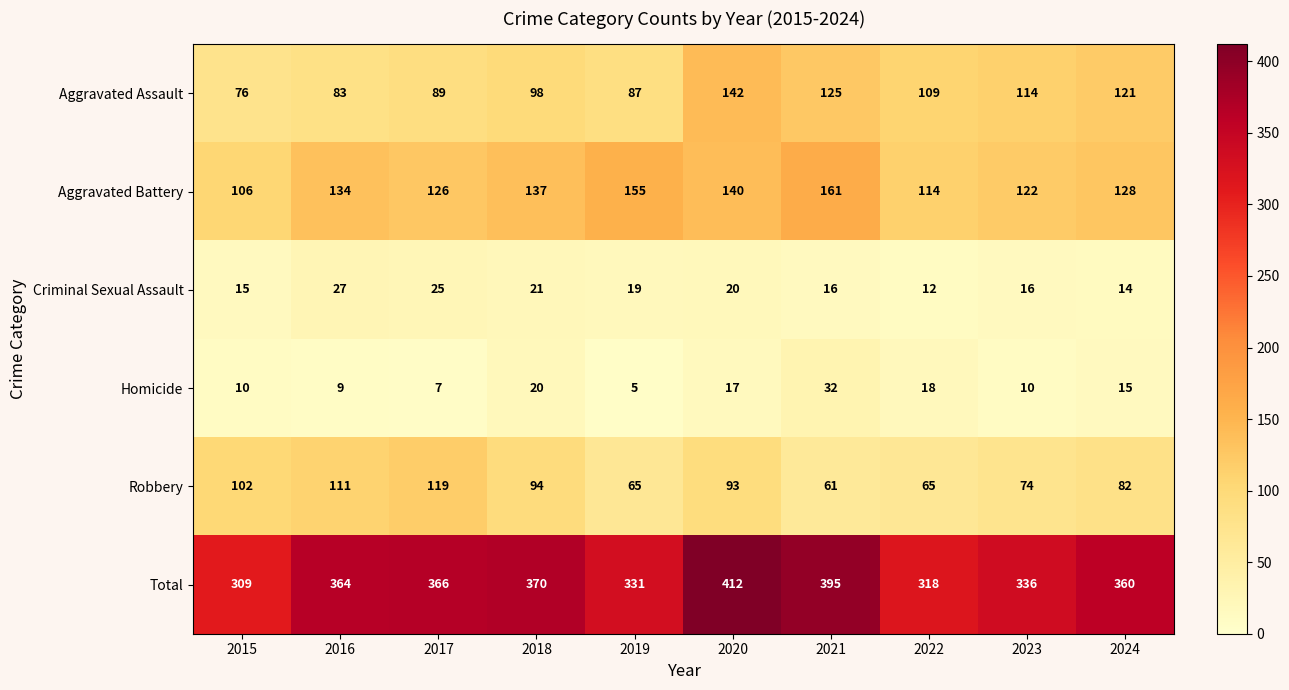

Which category has the highest value across all series?

2020